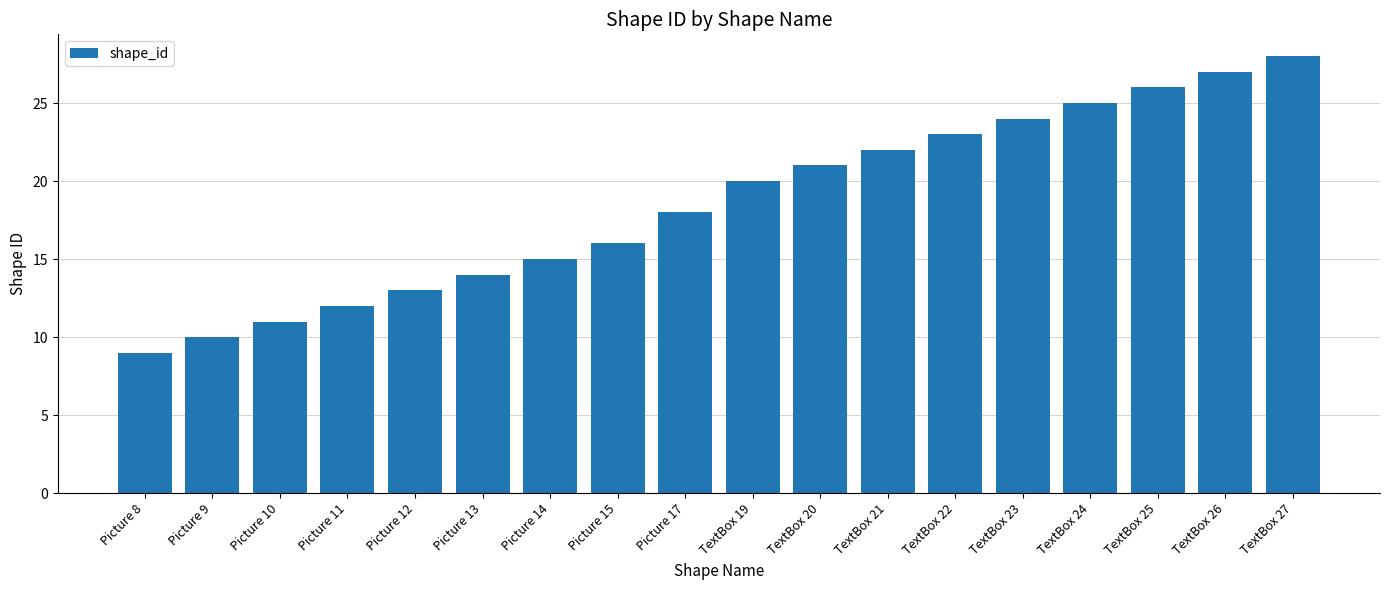

The chart shows a value of 28 at TextBox 27. True or false?

True